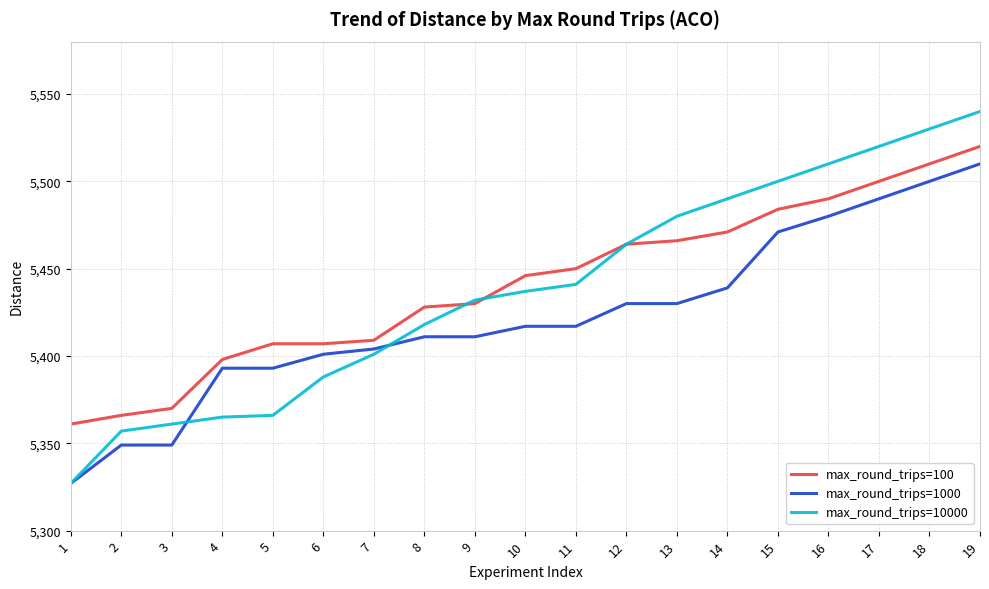

True or false: max_round_trips=1000 and max_round_trips=10000 intersect in this chart.

True